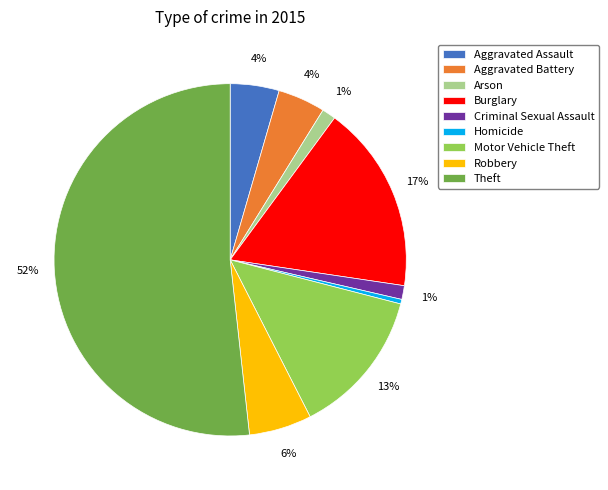

How many segments does this pie chart have?

9